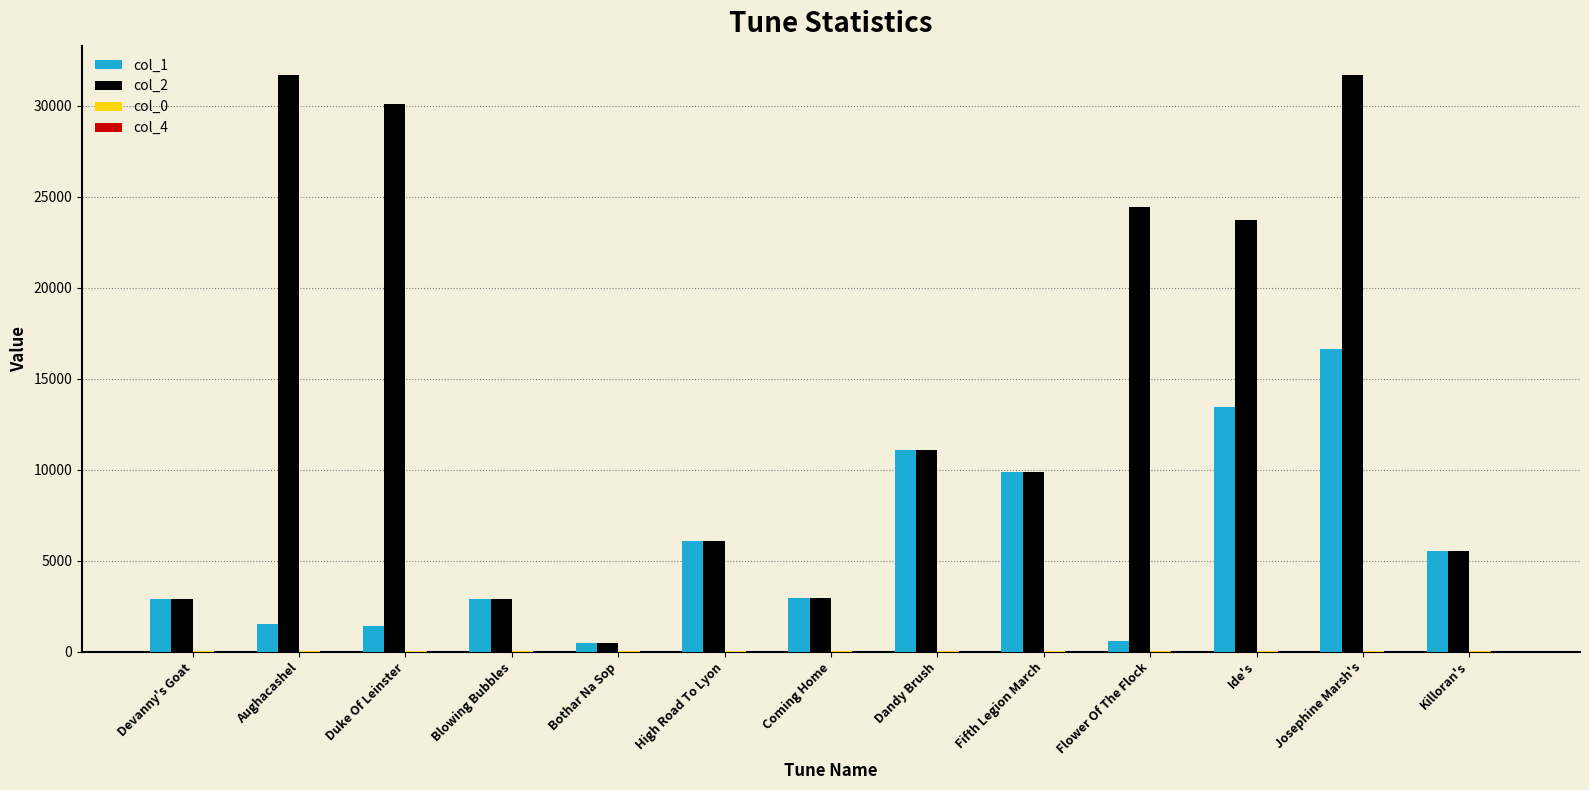

What is the total value across all series at Josephine Marsh's?

48385.1